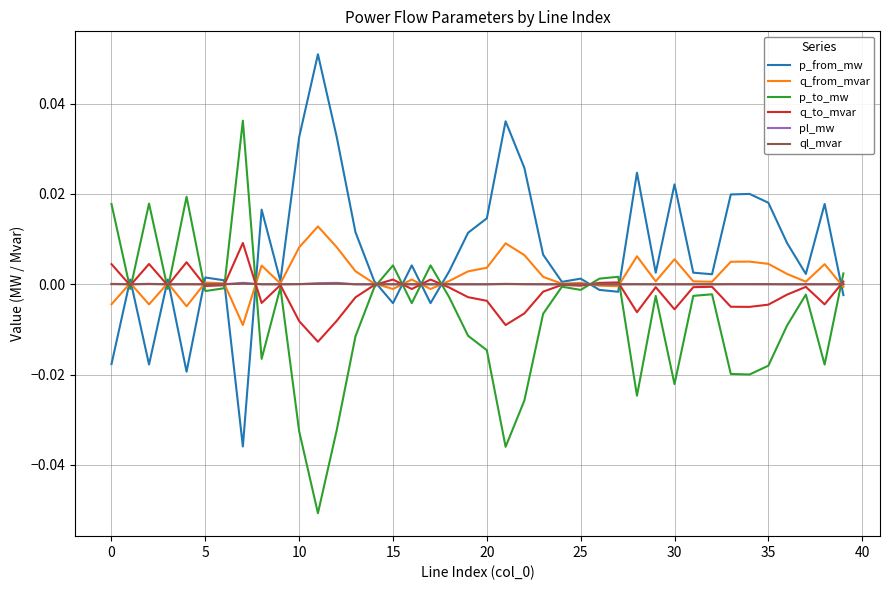

Which series has the largest total across all categories?

p_from_mw